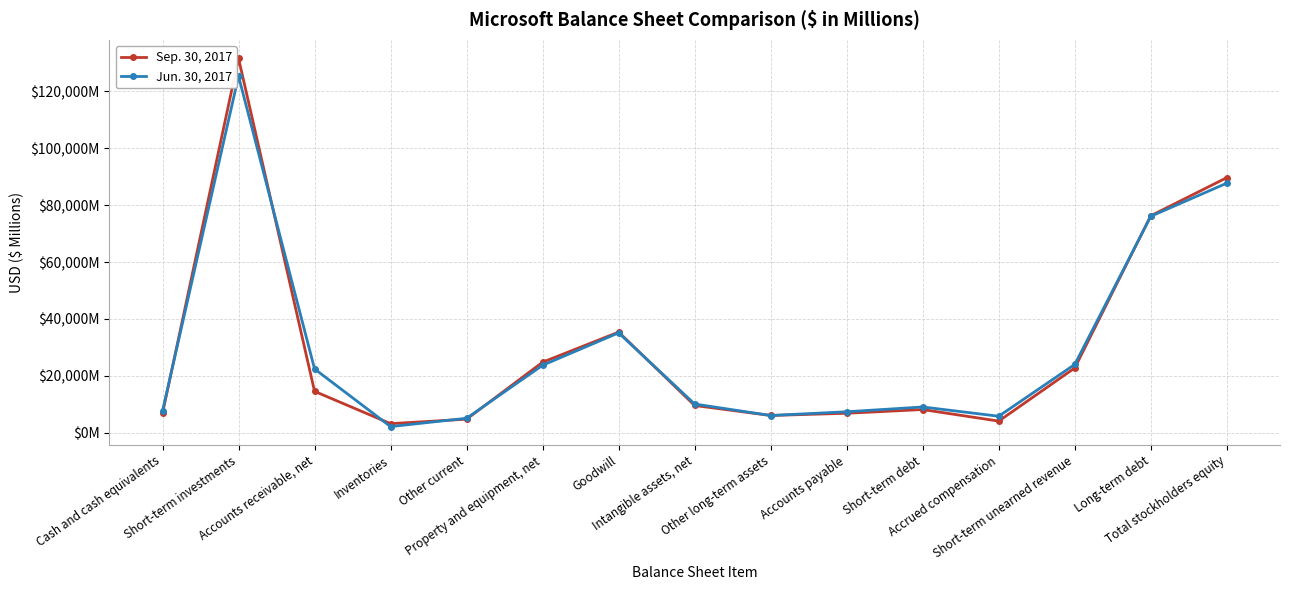

Which label corresponds to the smallest value in the chart?

Inventories